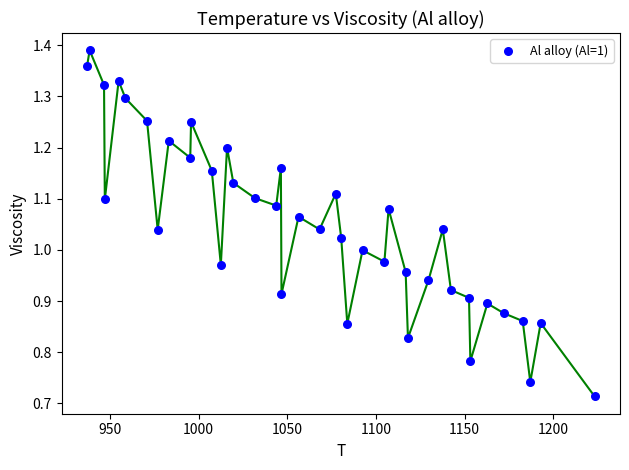

What is the range of X values (max minus min)?

286.5